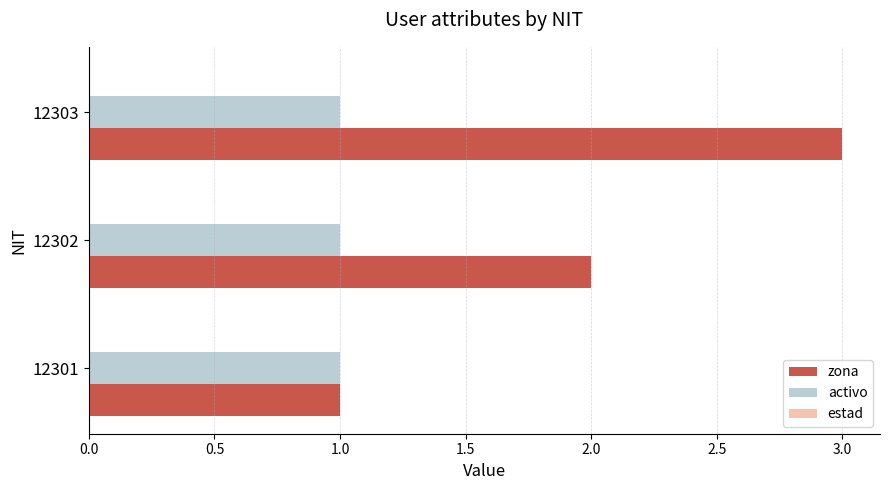

Is it true that zona equals 1 at 12301?

True